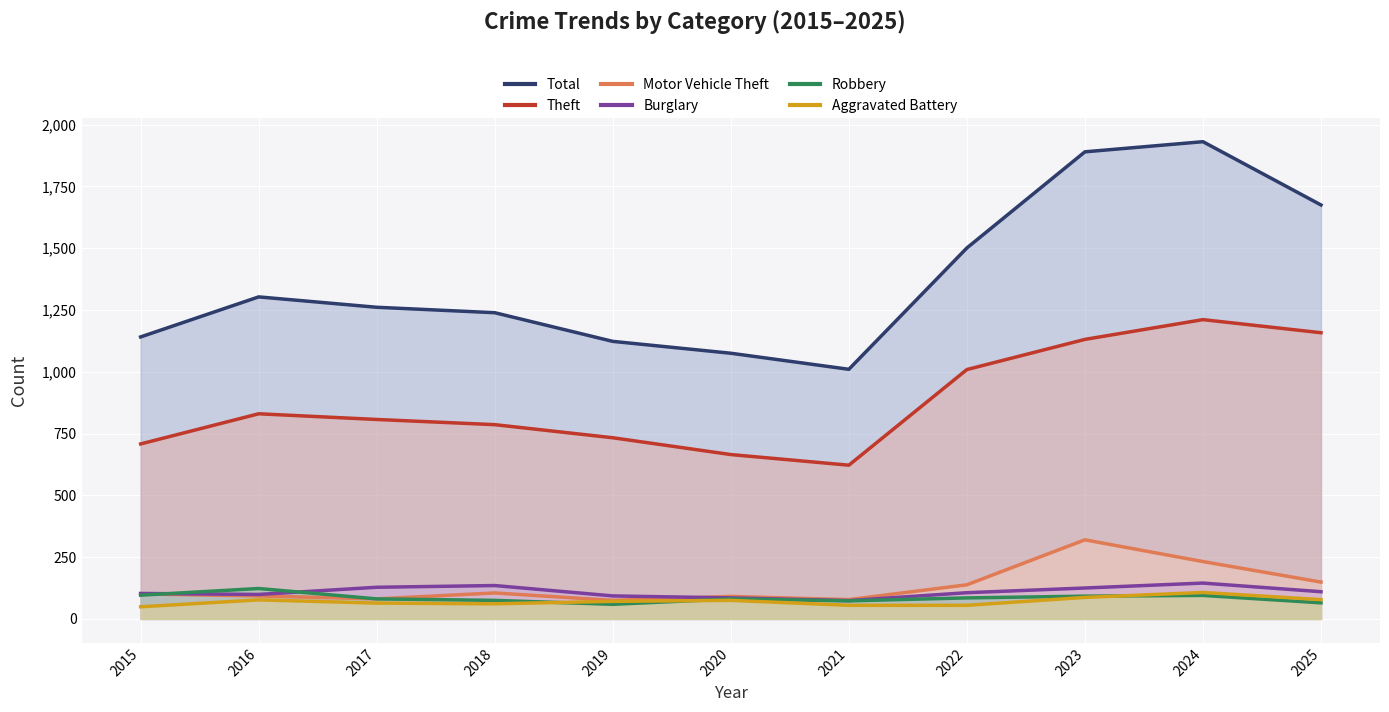

List the series in order of their peak value, lowest first.

Aggravated Battery, Robbery, Burglary, Motor Vehicle Theft, Theft, Total